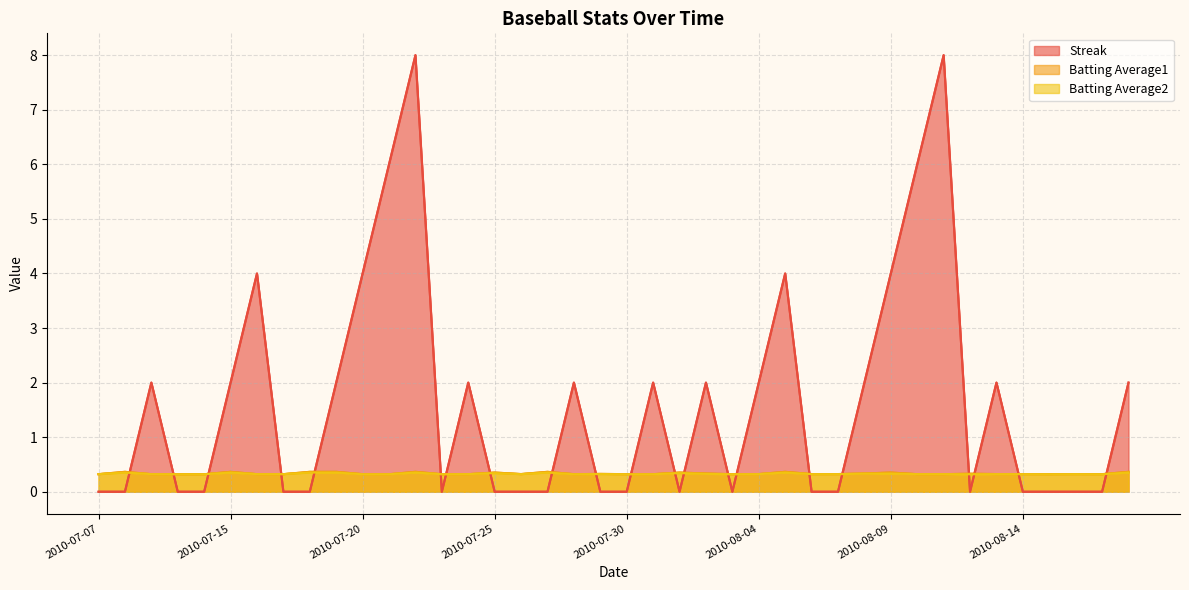

Rank the categories by Streak value from lowest to highest.

2010-07-07, 2010-07-08, 2010-07-10, 2010-07-11, 2010-07-17, 2010-07-18, 2010-07-23, 2010-07-25, 2010-07-26, 2010-07-27, 2010-07-29, 2010-07-30, 2010-08-01, 2010-08-03, 2010-08-06, 2010-08-07, 2010-08-12, 2010-08-14, 2010-08-15, 2010-08-16, 2010-08-17, 2010-07-09, 2010-07-15, 2010-07-19, 2010-07-24, 2010-07-28, 2010-07-31, 2010-08-02, 2010-08-04, 2010-08-08, 2010-08-13, 2010-08-18, 2010-07-16, 2010-07-20, 2010-08-05, 2010-08-09, 2010-07-21, 2010-08-10, 2010-07-22, 2010-08-11